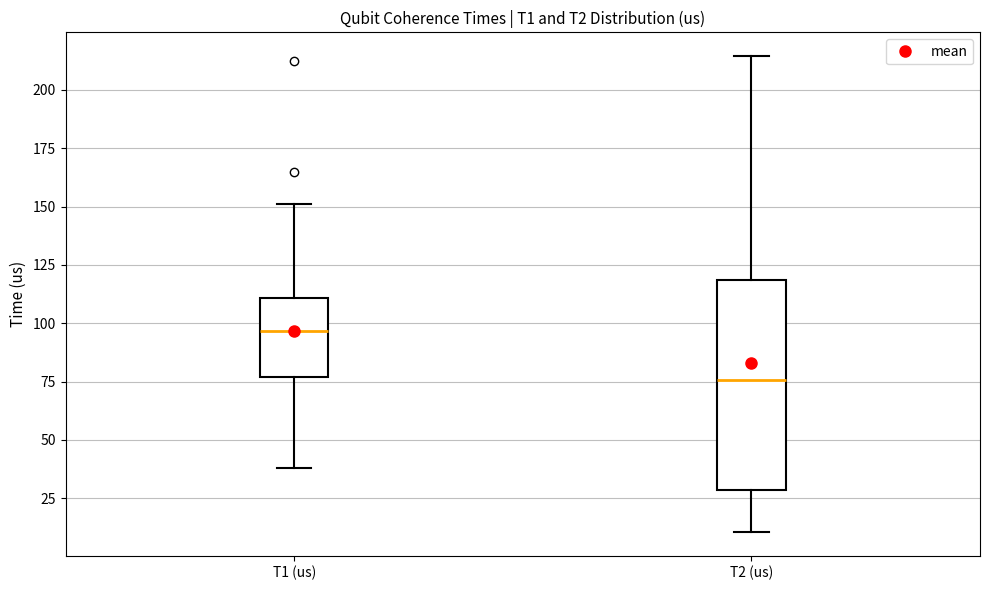

Reading left to right, read every box against the y-axis: the position of its median line, the range the box covers, and the ends of its whiskers. The values are not printed on the chart, so give them approximately, as read against the axis.

T1 (us): median 95, box 75 to 110, whiskers 40 to 150
T2 (us): median 75, box 30 to 120, whiskers 10 to 215